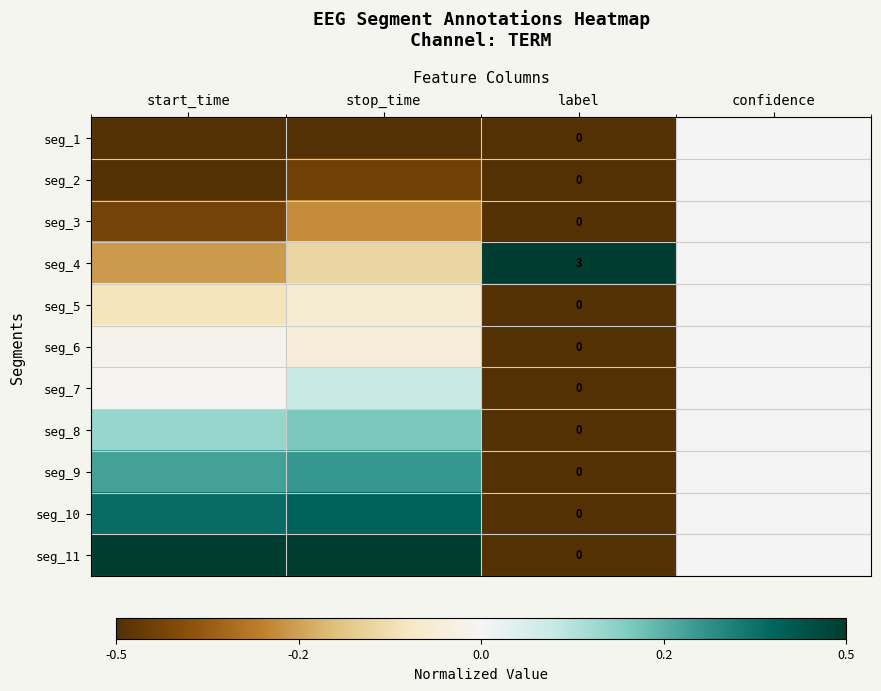

Count the seg_8 values in the range 0 to 1.

3